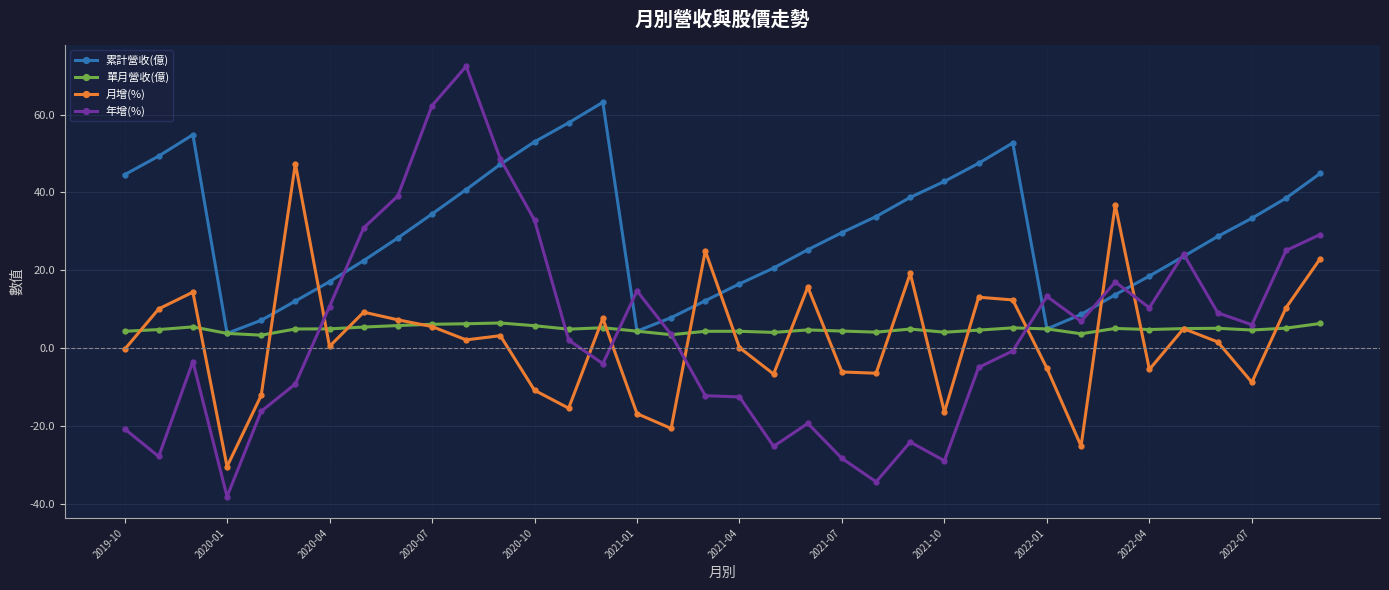

True or false: 年增(%) has more than 1 interior local peaks.

True